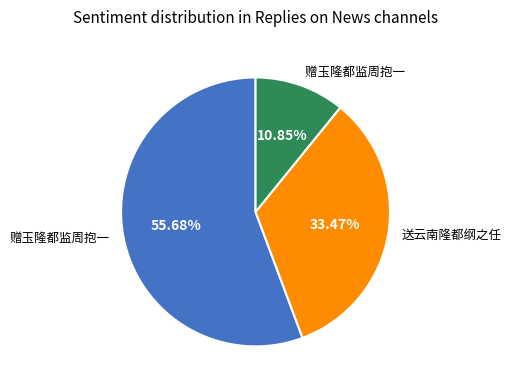

Does any single category account for the majority?

Yes